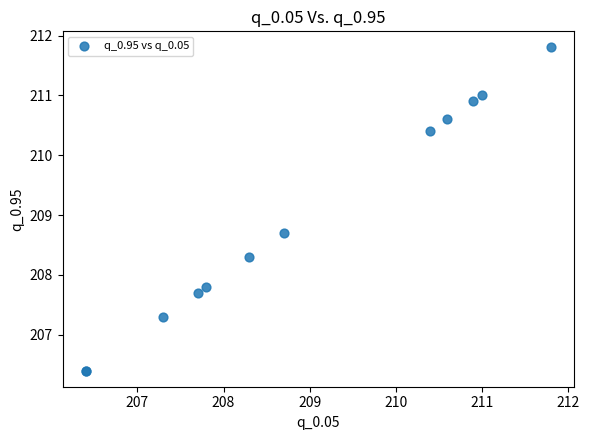

What Y value in the scatter plot is closest to 209?

208.7